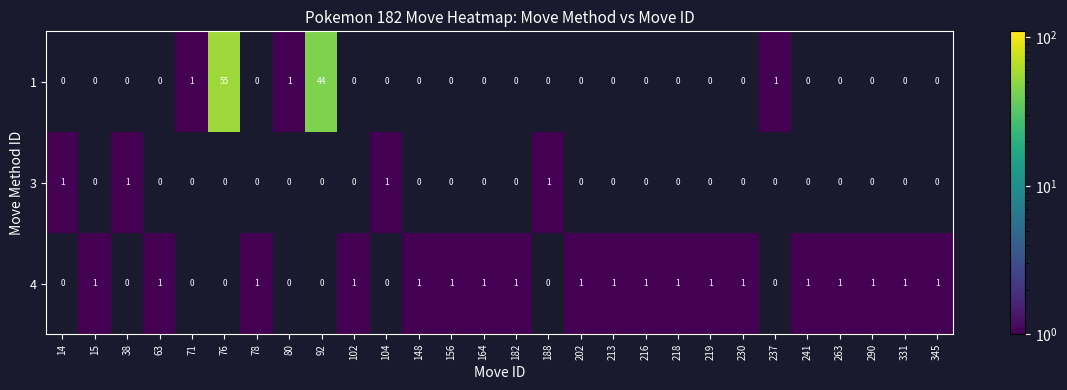

Is it true that 3 equals -1 at 241?

False